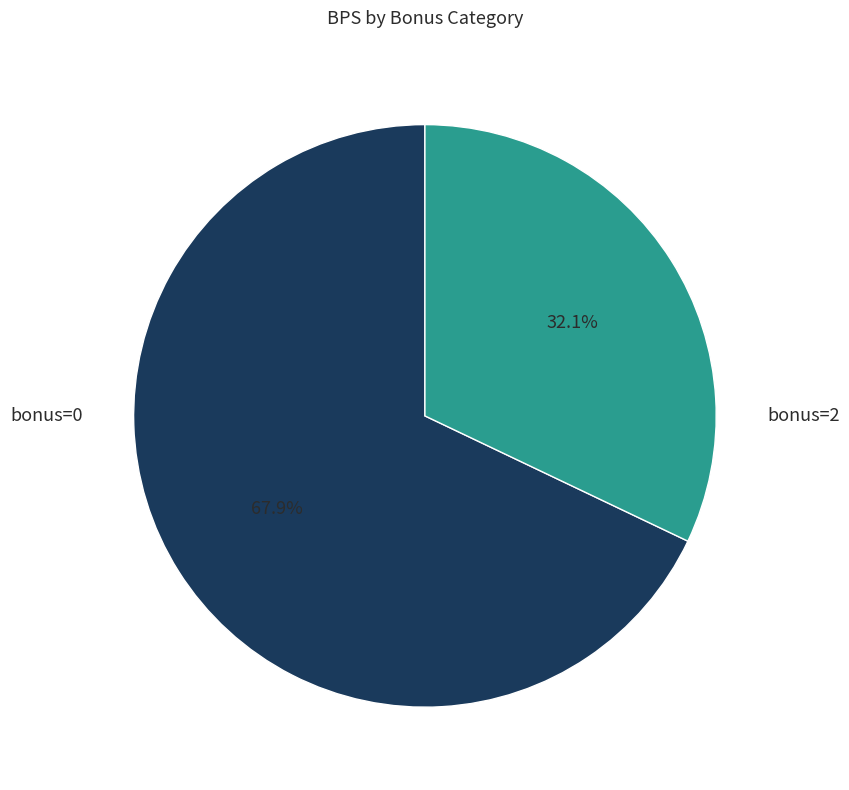

Rank the categories by value from lowest to highest.

bonus=2, bonus=0